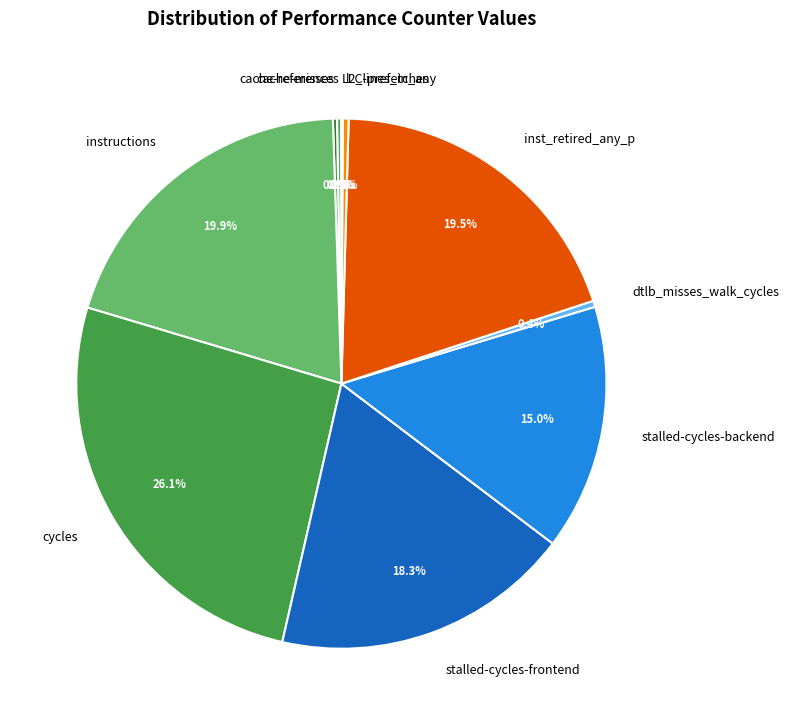

Does l2_lines_in_any represent more than half of the total?

No